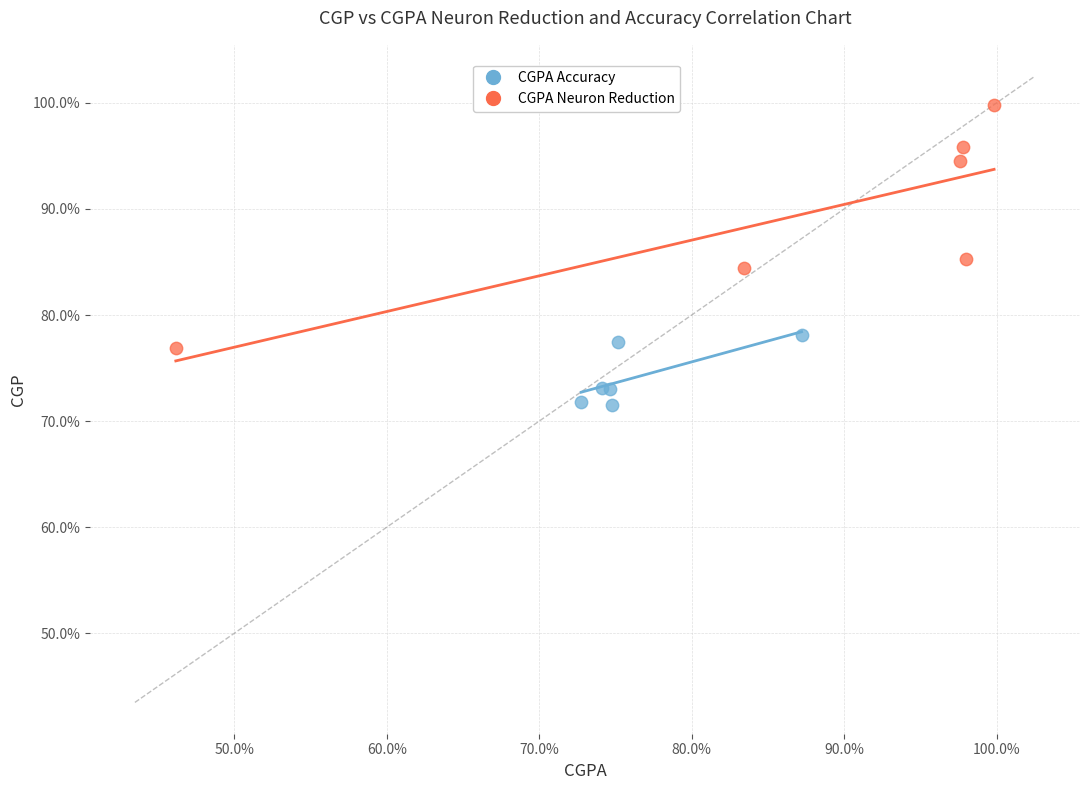

Which series contains the lowest Y value?

CGPA Accuracy